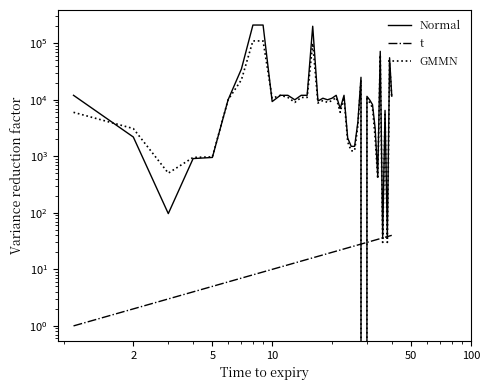

Is this an area chart (filled region under the line)?

No